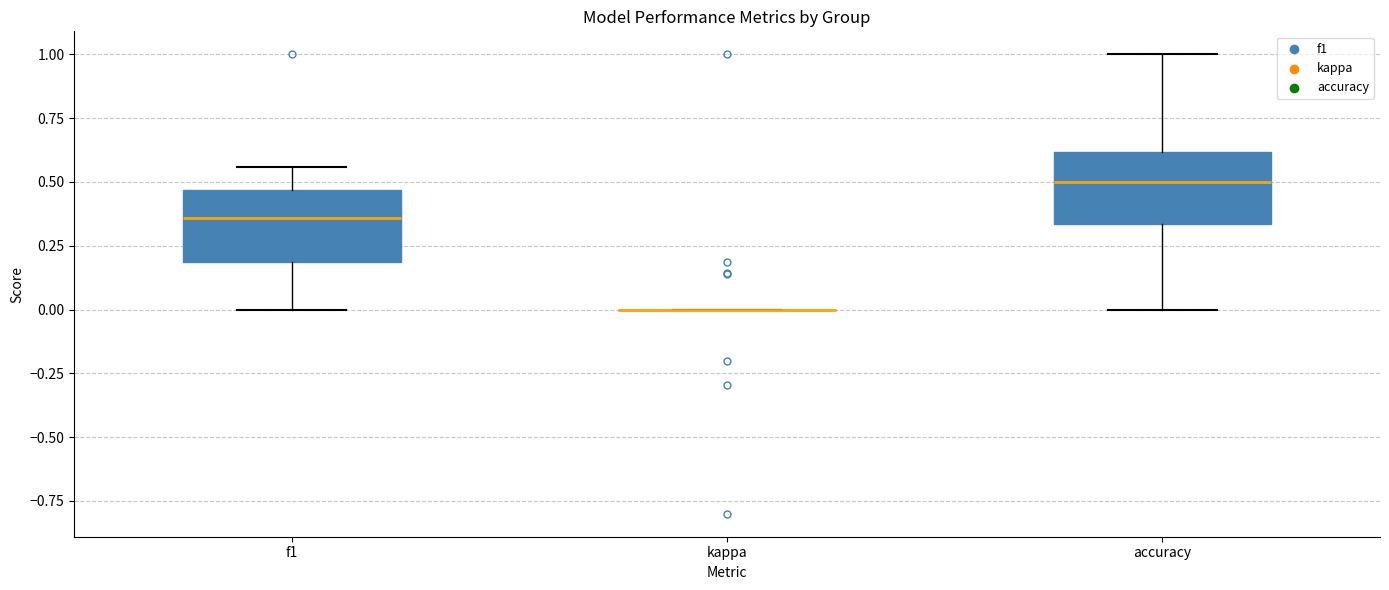

Reading left to right, read every box against the y-axis: the position of its median line, the range the box covers, and the ends of its whiskers. The values are not printed on the chart, so give them approximately, as read against the axis.

f1: median 0.35, box 0.20 to 0.45, whiskers 0.00 to 0.55
kappa: box collapsed to a line at 0.00, whiskers 0.00 to 0.00
accuracy: median 0.50, box 0.35 to 0.60, whiskers 0.00 to 1.00